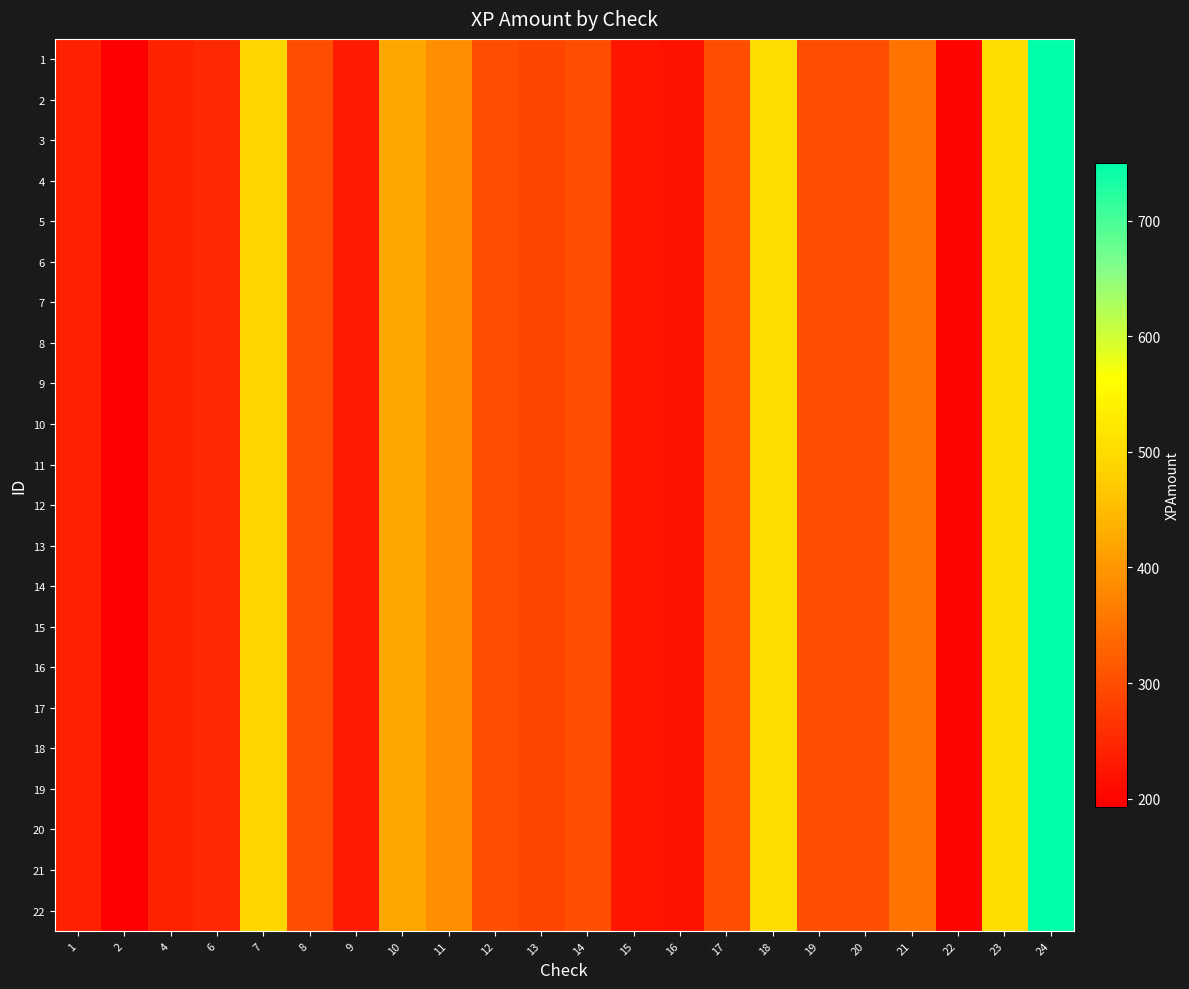

At which category does the chart reach its peak across all series?

24